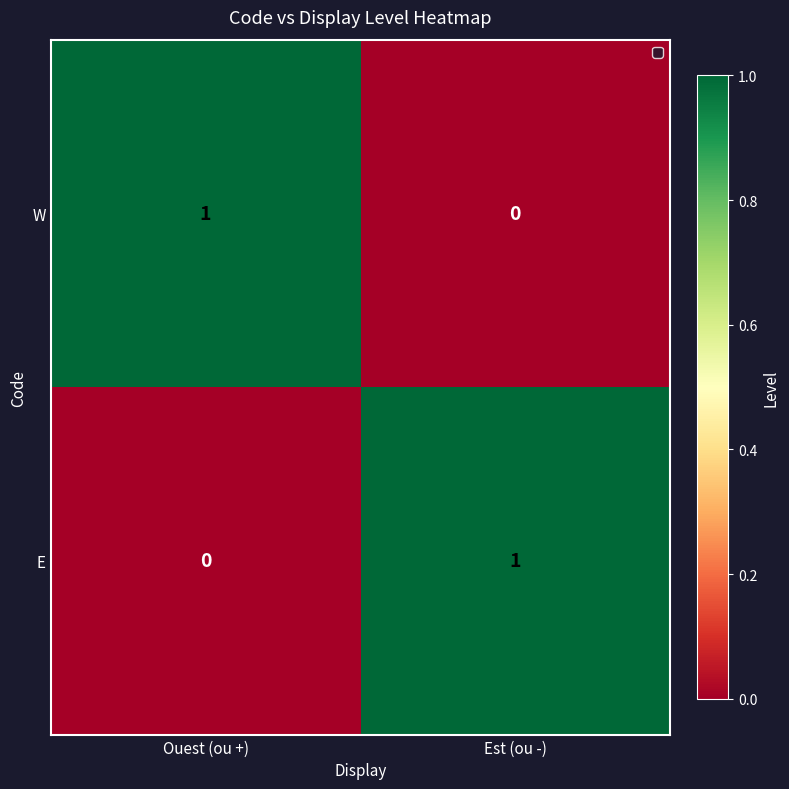

The E series shows 0 at Est (ou -). True or false?

False